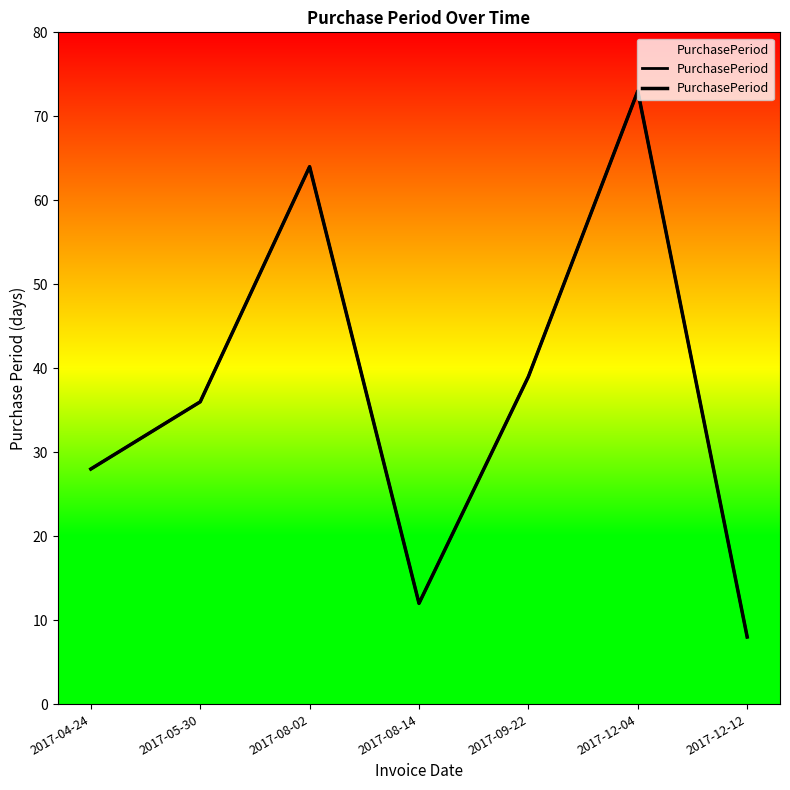

How many interior local valleys (lower than both neighbors) does the data have?

1